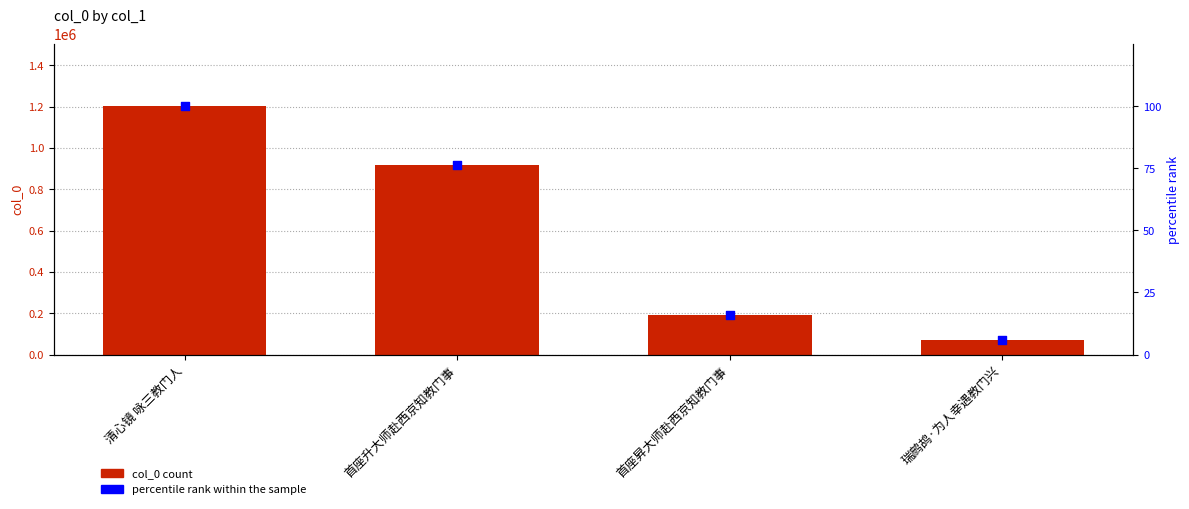

What is the total value across all series at 首座升大师赴西京知教门事?

916339.2